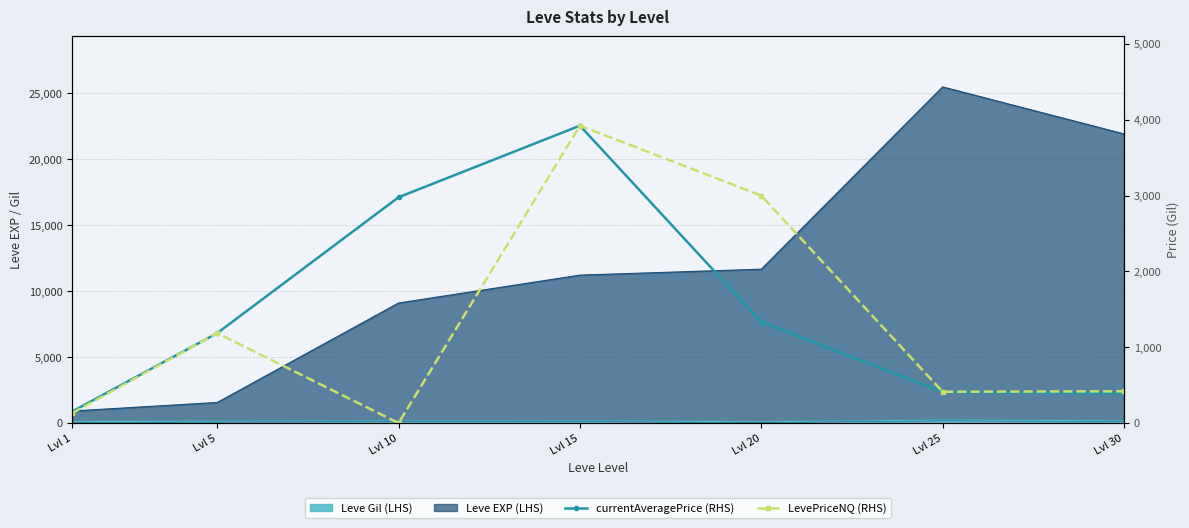

Is it true that LevePriceNQ (RHS) equals 87.2 at Lvl 1?

False